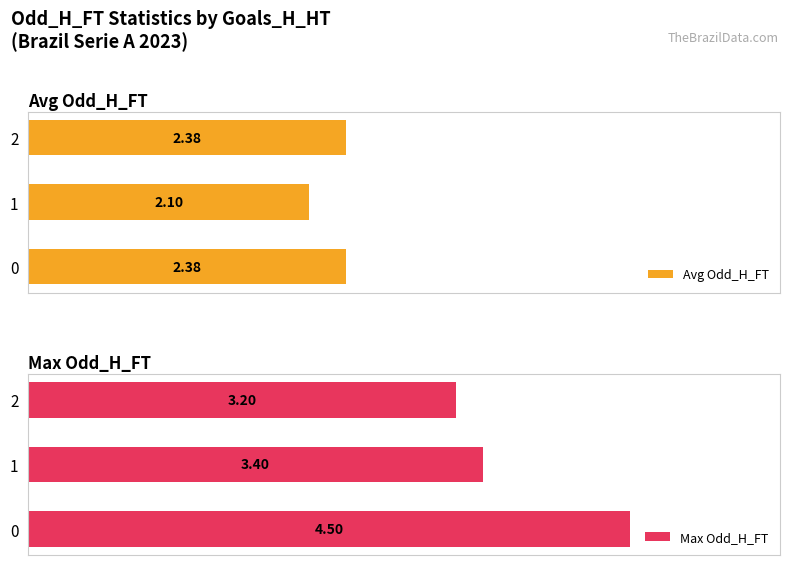

Rank the series at 0 from lowest to highest value.

Avg Odd_H_FT, Max Odd_H_FT